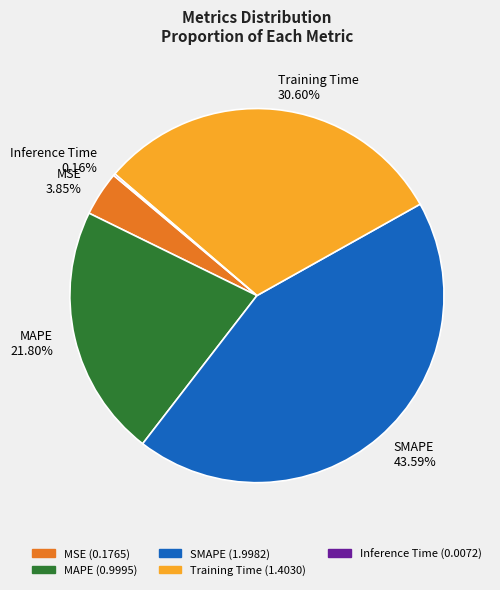

Between MAPE and SMAPE, which is larger?

SMAPE